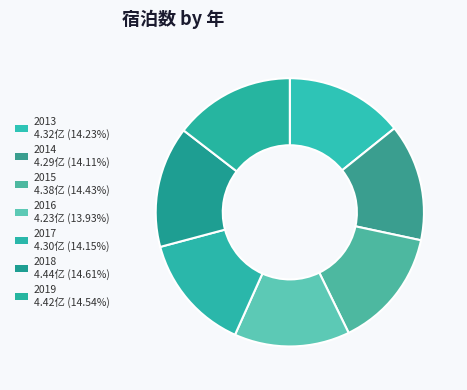

How many segments does this pie chart have?

7